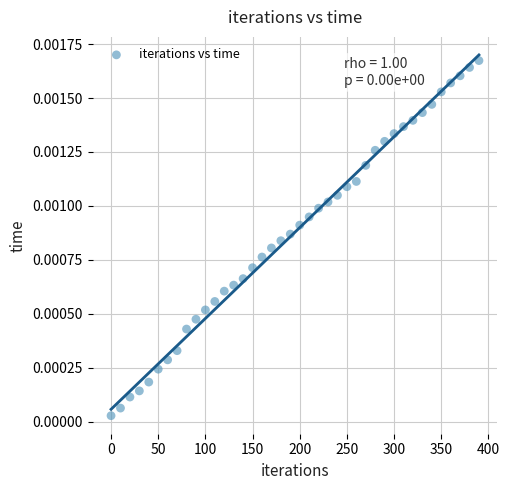

What is the range of X values (max minus min)?

390.0